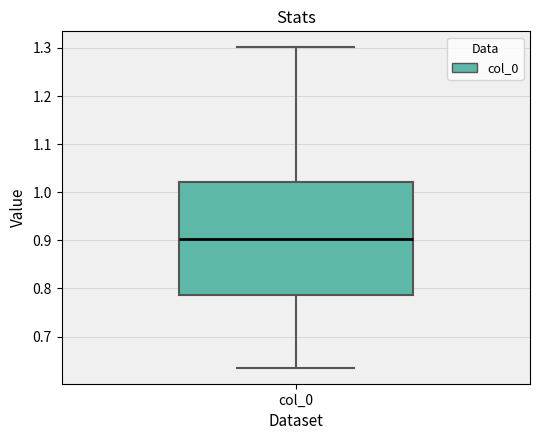

Read this box plot against the y-axis: the position of the median line, the range covered by the box, and the ends of both whiskers. The values are not printed on the chart, so give them approximately, as read against the axis.

median 0.90, box 0.79 to 1.02, whiskers 0.64 to 1.30